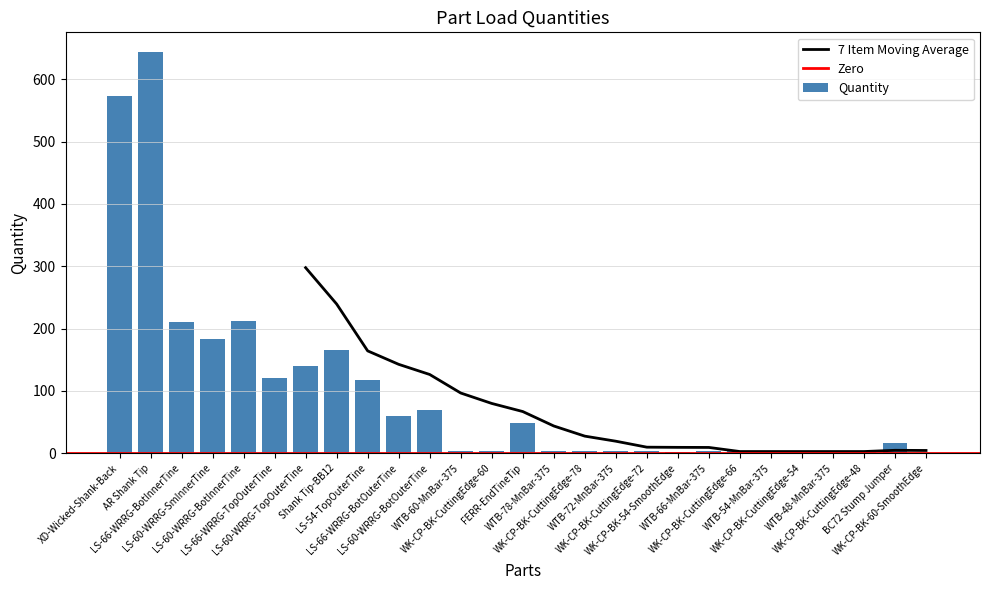

At which category does the chart reach its peak across all series?

AR Shank Tip